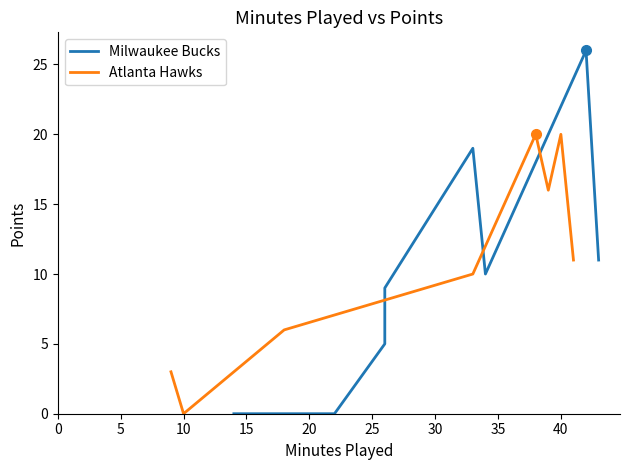

The value of Atlanta Hawks at 40 is 20. True or false?

True